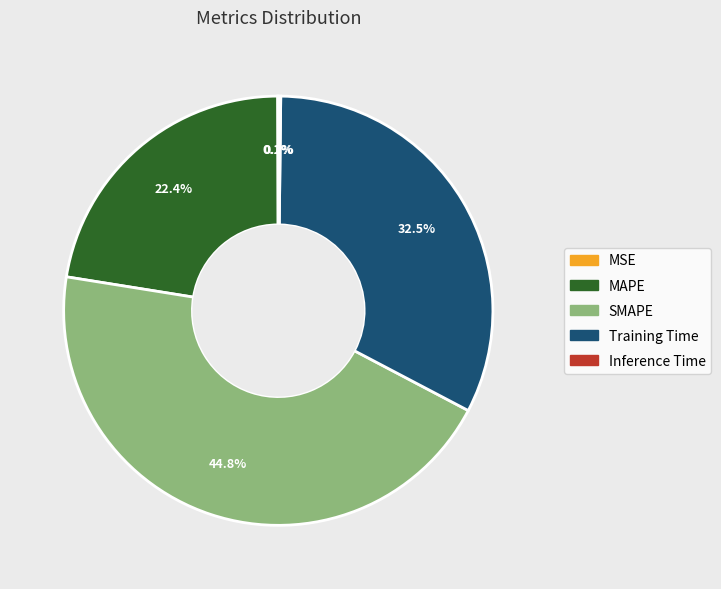

Is it true that SMAPE is 45% of the pie?

True